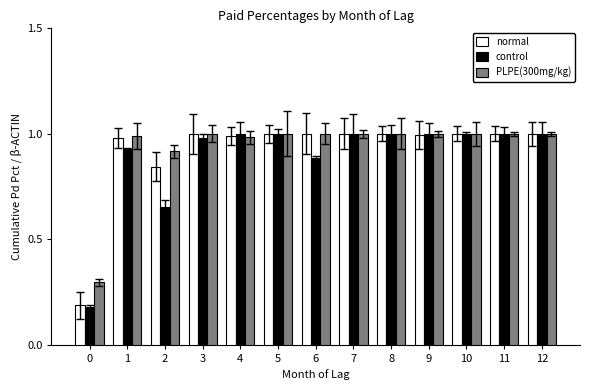

What is the total value across all series at 3?

3.0